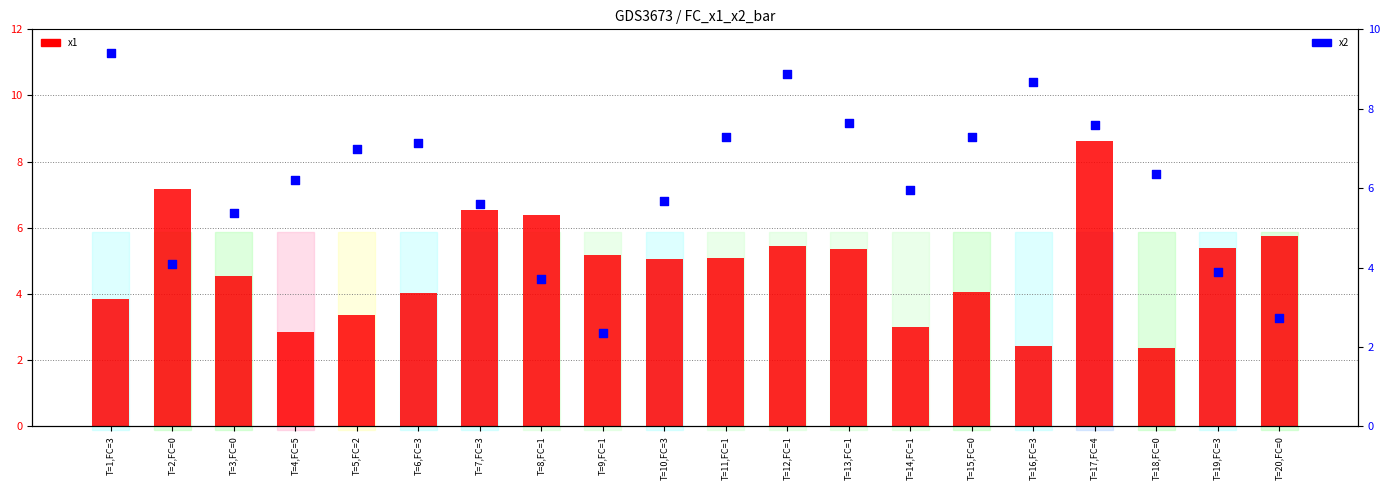

Is the value of x1 at T=9,FC=1 greater than the value of x2 at T=12,FC=1?

No